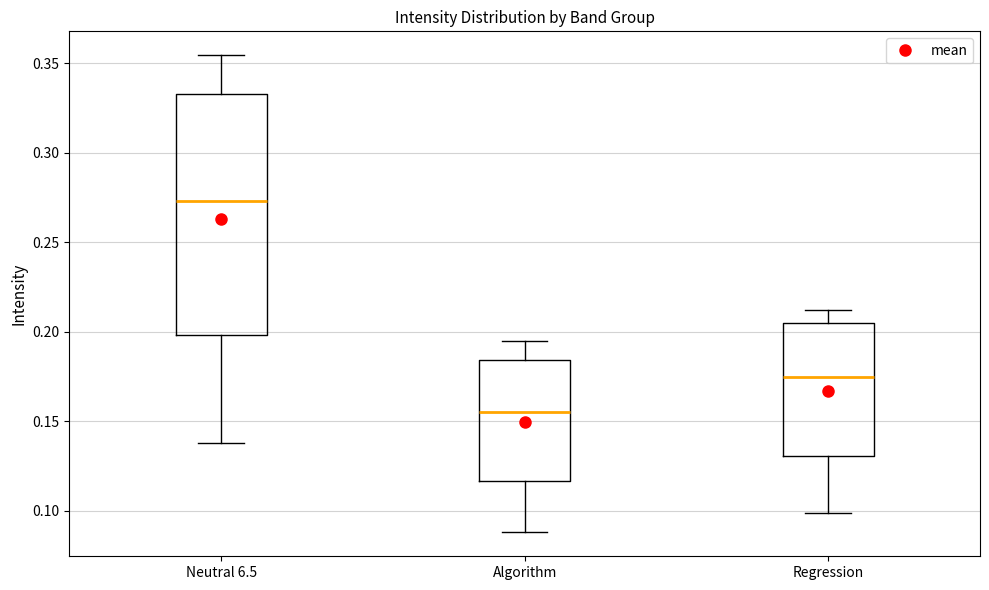

Which box is the tallest, from its lower edge to its upper edge?

Neutral 6.5